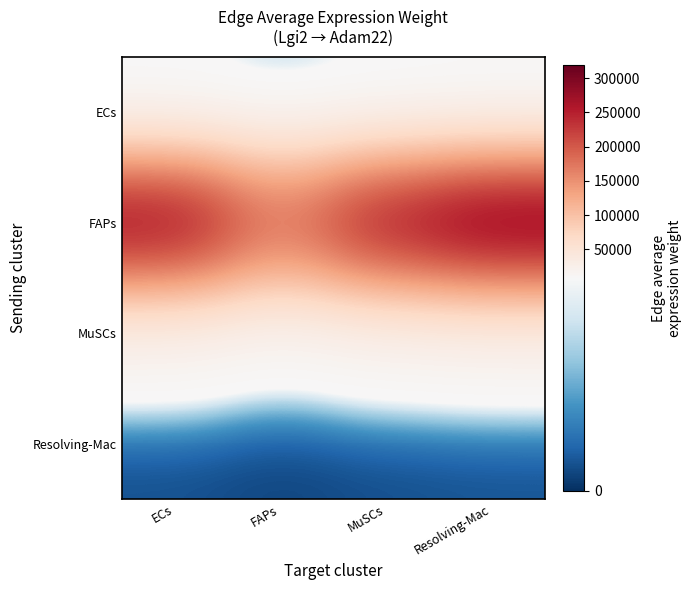

What is the smallest value displayed?

516.4